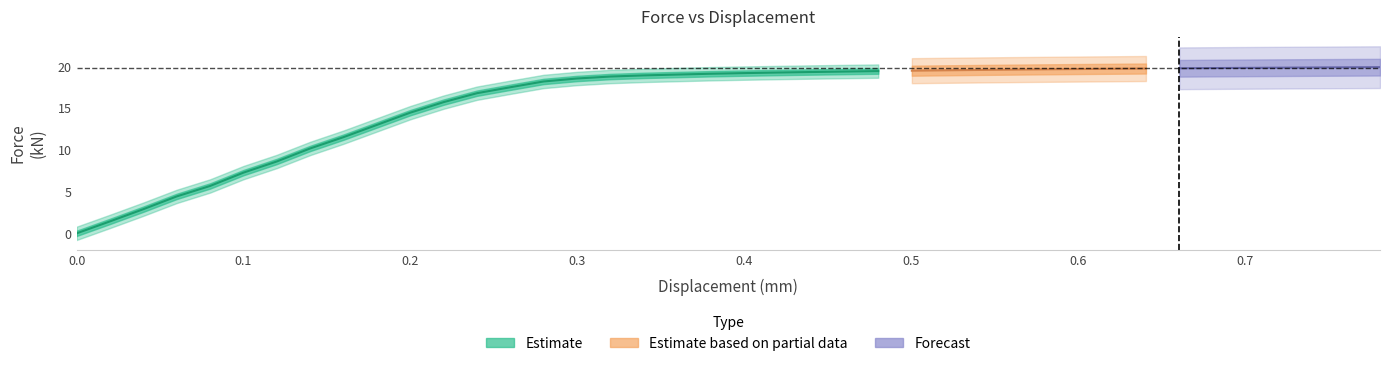

The value at 7 is 10.2. True or false?

True